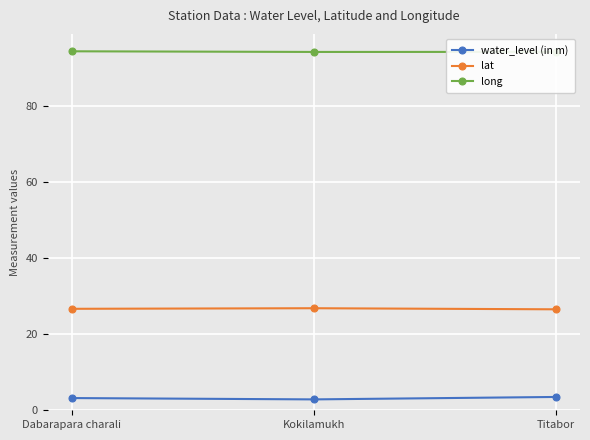

Does the chart have visible grid lines?

Yes